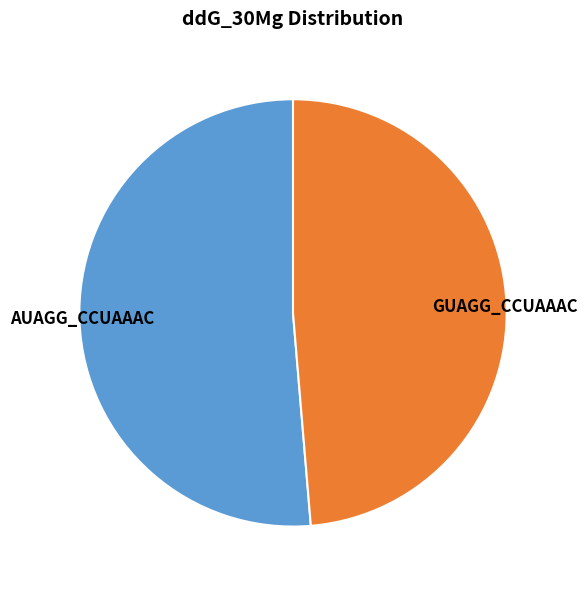

Rank the categories by value from highest to lowest.

AUAGG_CCUAAAC, GUAGG_CCUAAAC